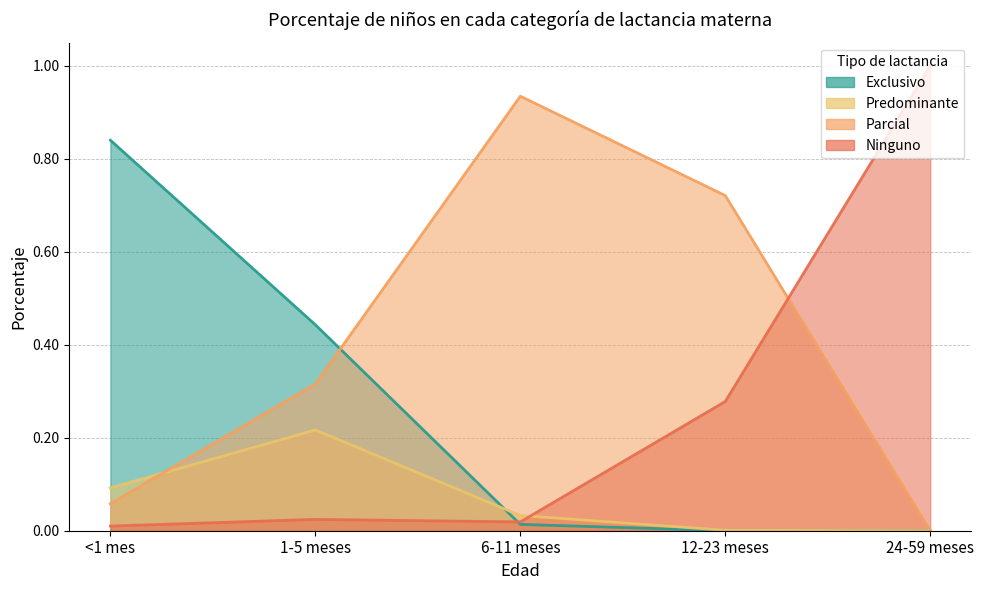

How many values in the Predominante series exceed 0?

4